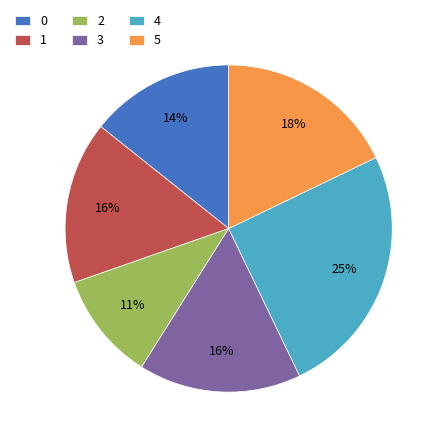

What is the largest slice in the pie chart?

4